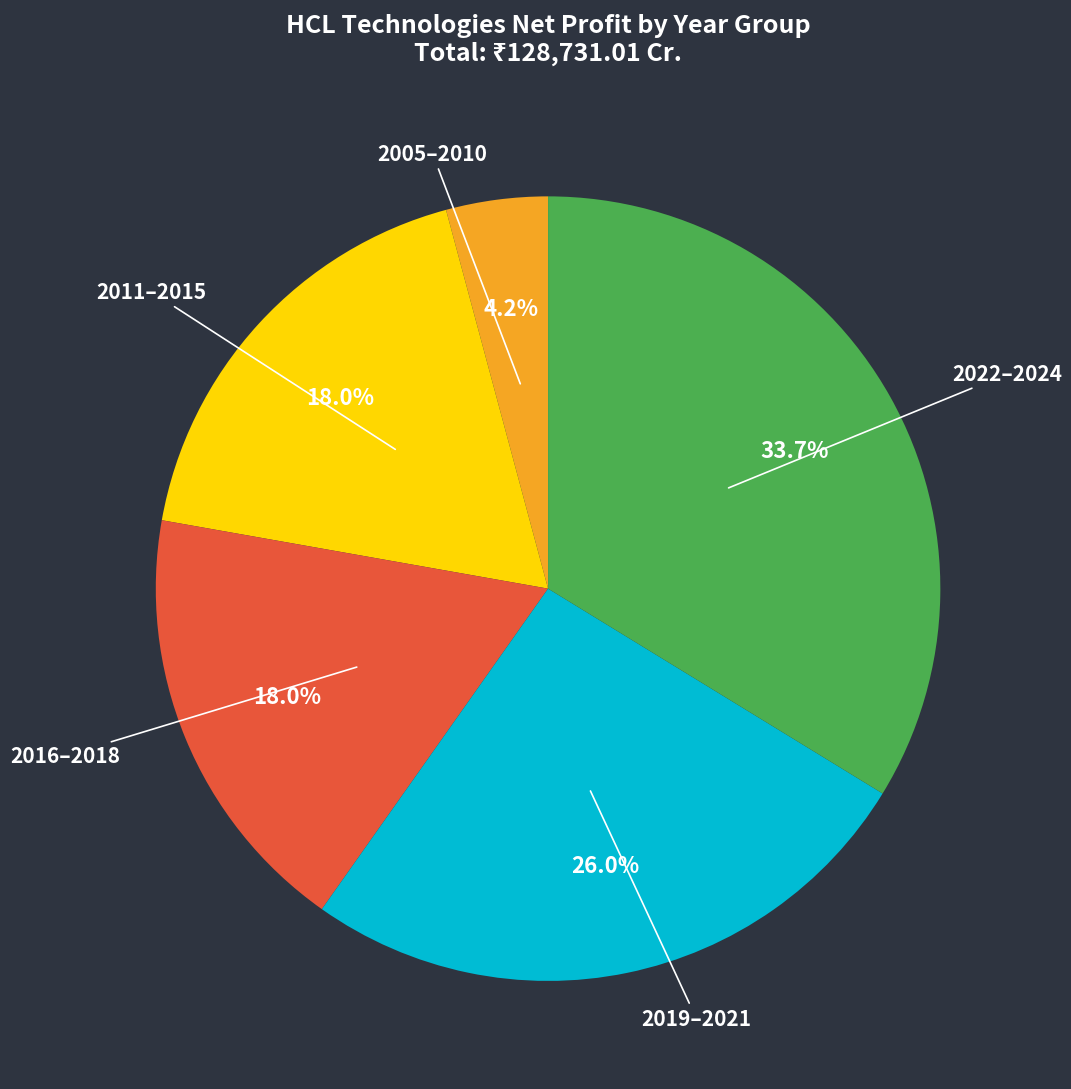

Which has a higher value, 2016–2018 or 2005–2010?

2016–2018